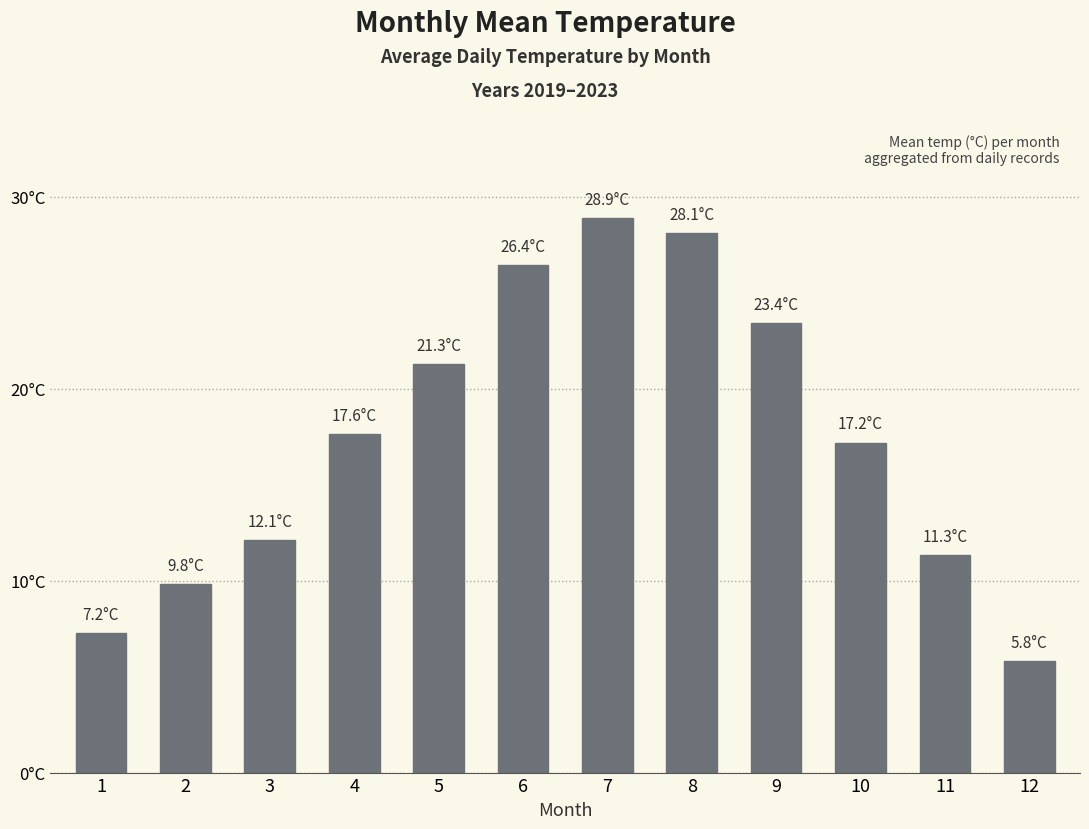

Where does the data first go above 17?

4